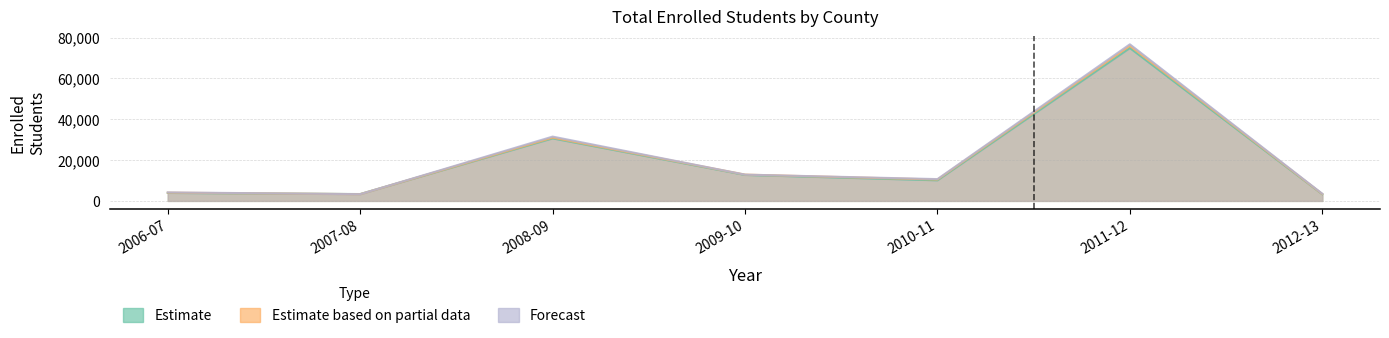

What is the label of the 3rd point from the right?

2010-11